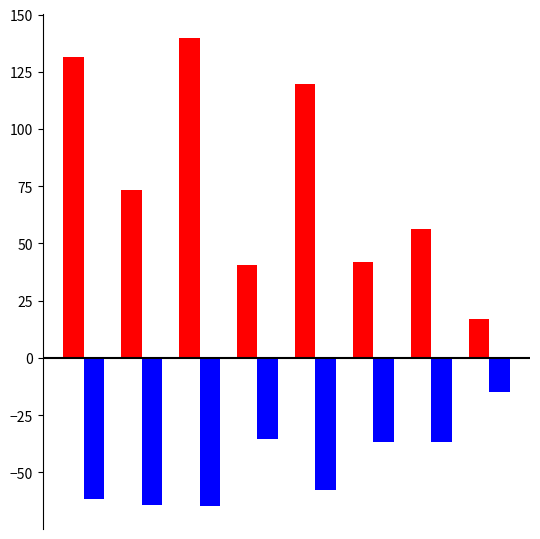

What is the greatest value displayed?

139.9